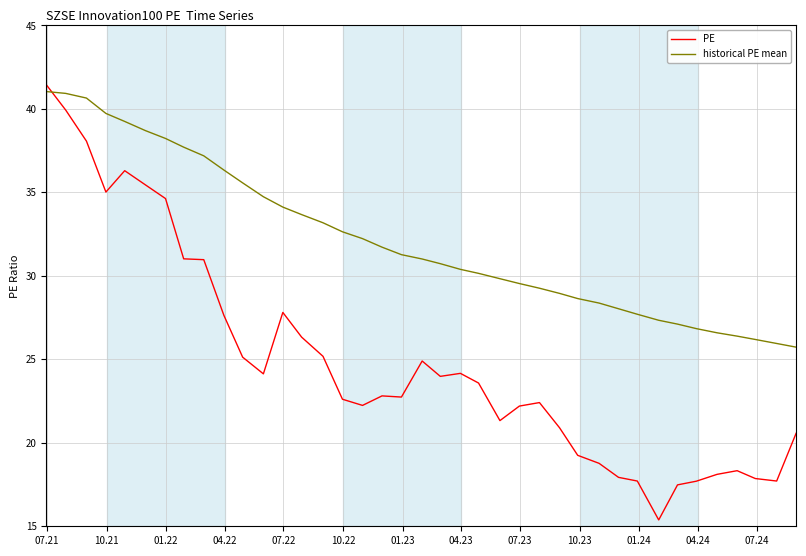

How many lines are shown in the chart?

2